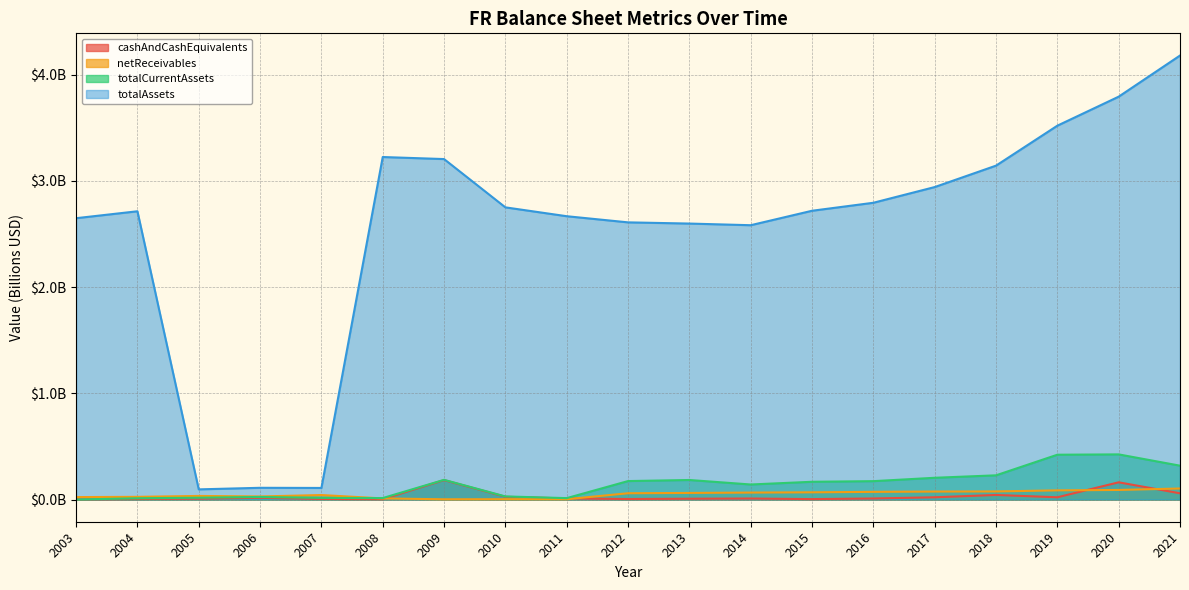

What is the difference between the highest and lowest values at 2018?

3.1